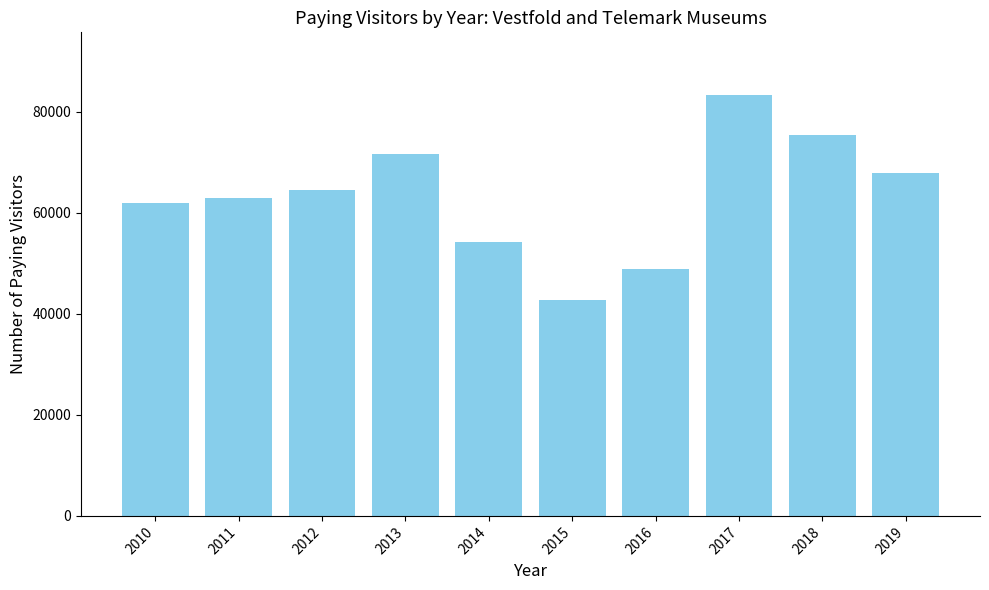

What is the value of the 5th bar from the left?

54234